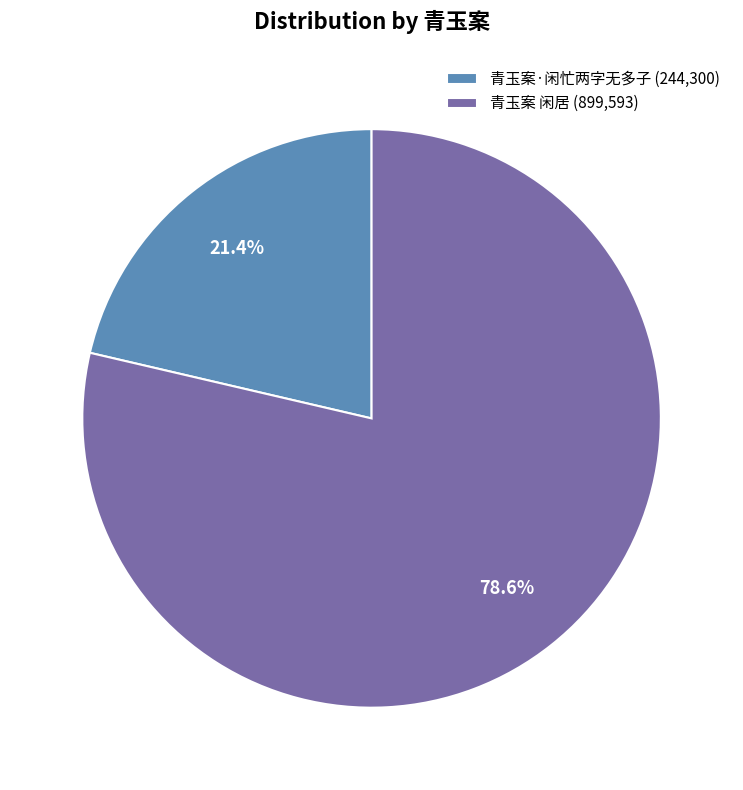

The 青玉案·闲忙两字无多子 slice represents 21% of the pie. True or false?

True